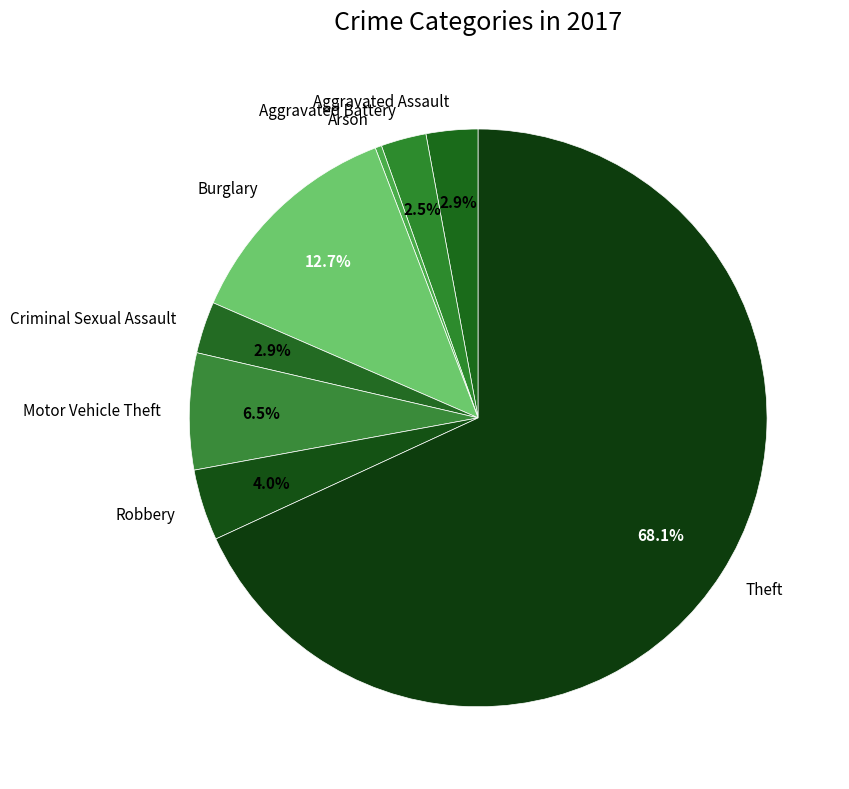

How much of the chart is everything except Criminal Sexual Assault?

97.1%